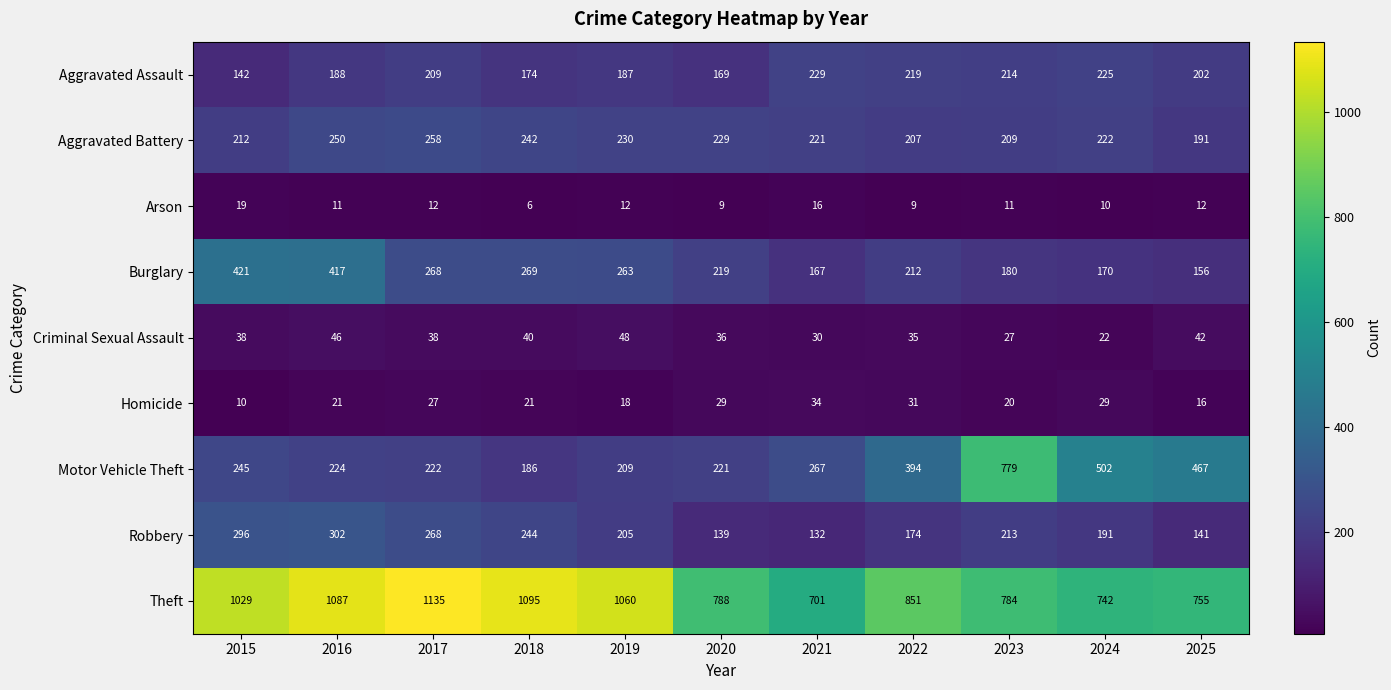

Rank the series by their maximum value, from lowest to highest.

Arson, Homicide, Criminal Sexual Assault, Aggravated Assault, Aggravated Battery, Robbery, Burglary, Motor Vehicle Theft, Theft